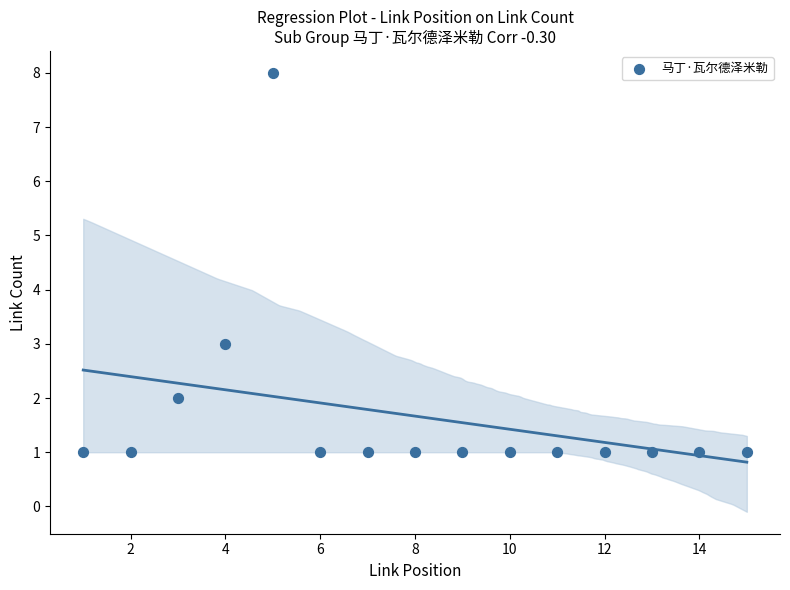

What Y value in the scatter plot is closest to 4?

3